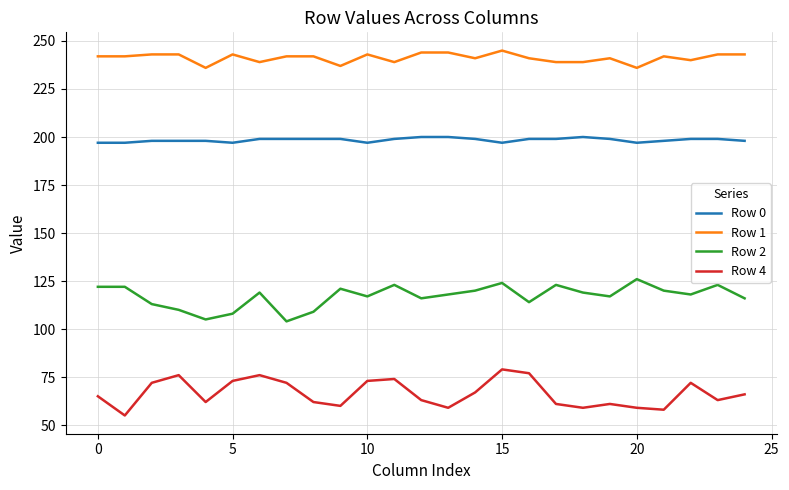

What is the lowest value of the Row 0 series?

197